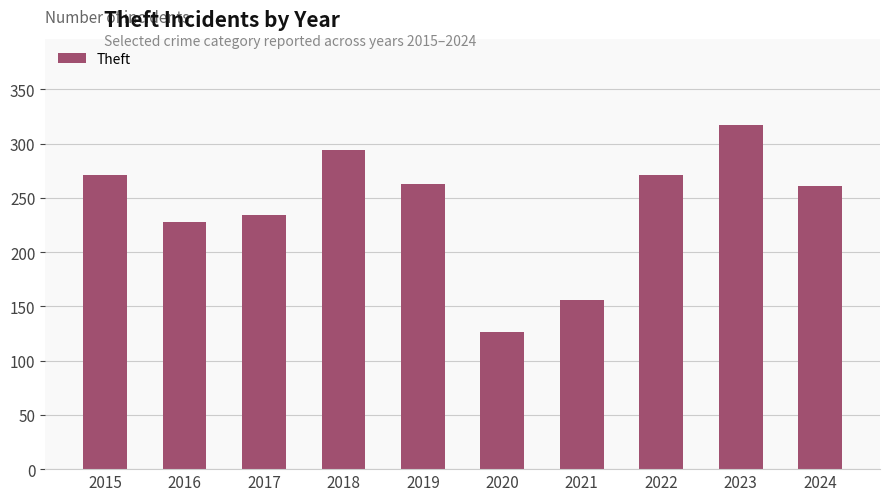

Between 2015 and 2023, which is larger?

2023